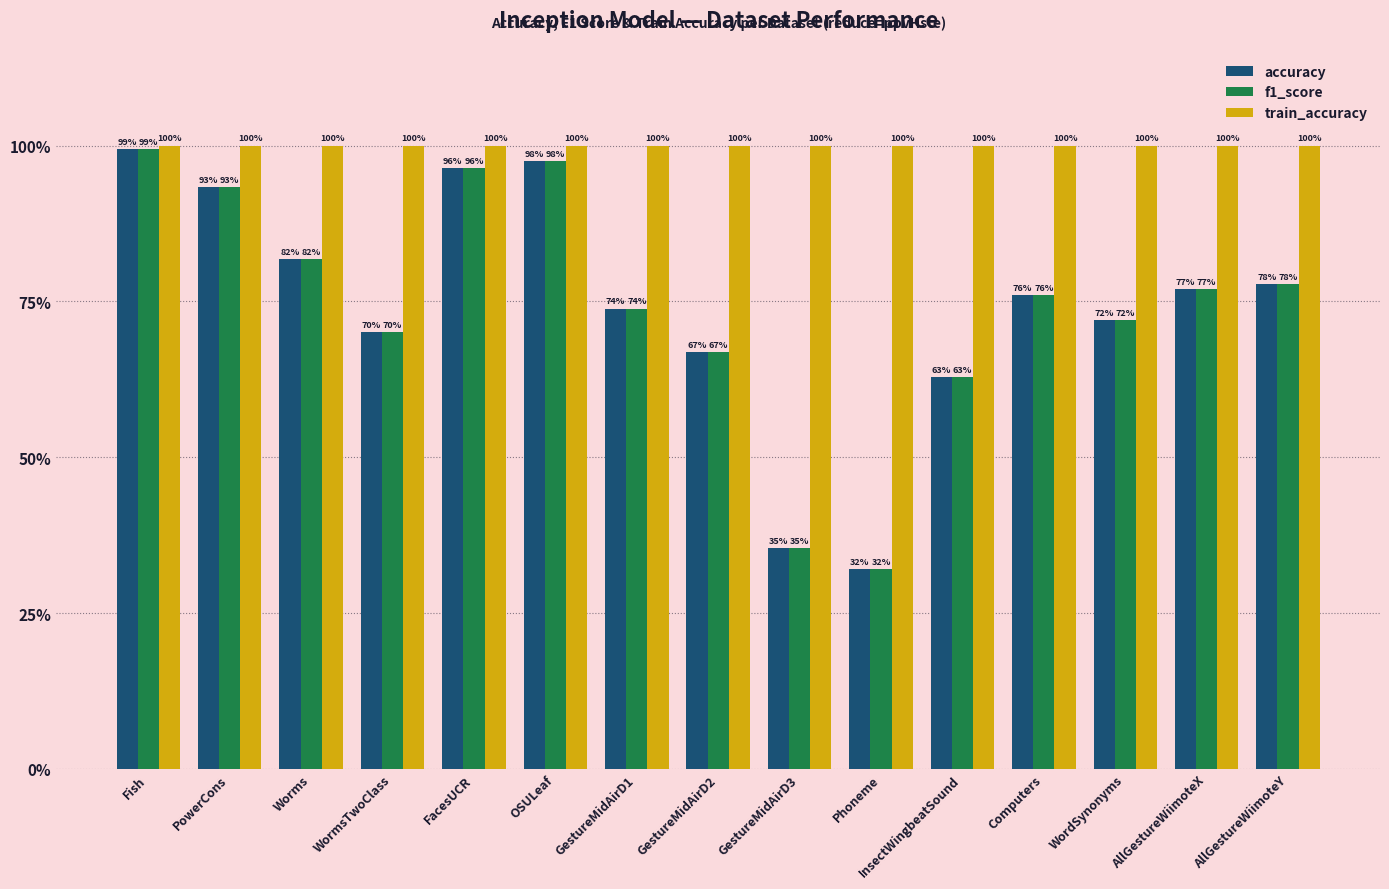

Which series has the largest total across all categories?

train_accuracy